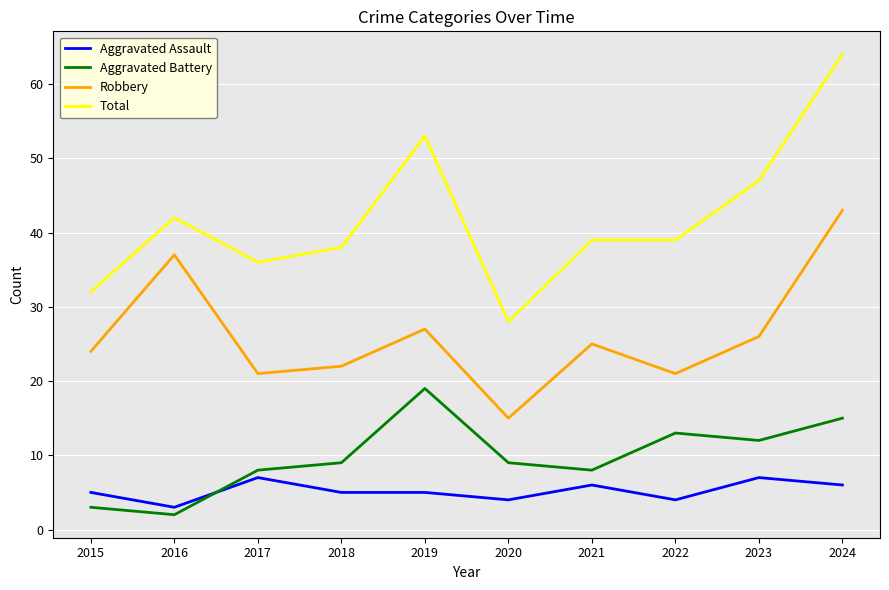

How many interior local valleys does the Aggravated Battery series have?

3